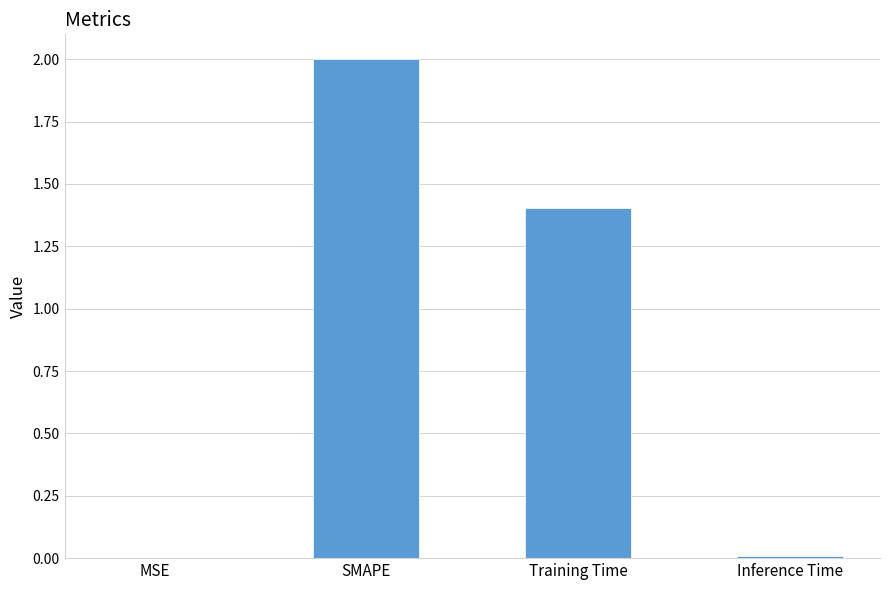

What is the maximum value shown in the chart?

2.0